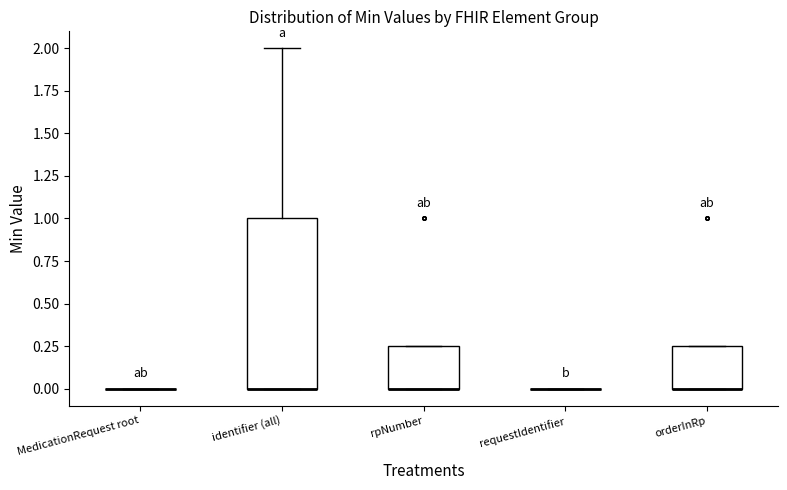

Reading left to right, read every box against the y-axis: the position of its median line, the range the box covers, and the ends of its whiskers. The values are not printed on the chart, so give them approximately, as read against the axis.

MedicationRequest root: box collapsed to a line at 0.00, whiskers 0.00 to 0.00
identifier (all): median 0.00 (drawn on the box's lower edge), box 0.00 to 1.00, whiskers 0.00 to 2.00
rpNumber: median 0.00 (drawn on the box's lower edge), box 0.00 to 0.25, whiskers 0.00 to 0.25
requestIdentifier: box collapsed to a line at 0.00, whiskers 0.00 to 0.00
orderInRp: median 0.00 (drawn on the box's lower edge), box 0.00 to 0.25, whiskers 0.00 to 0.25